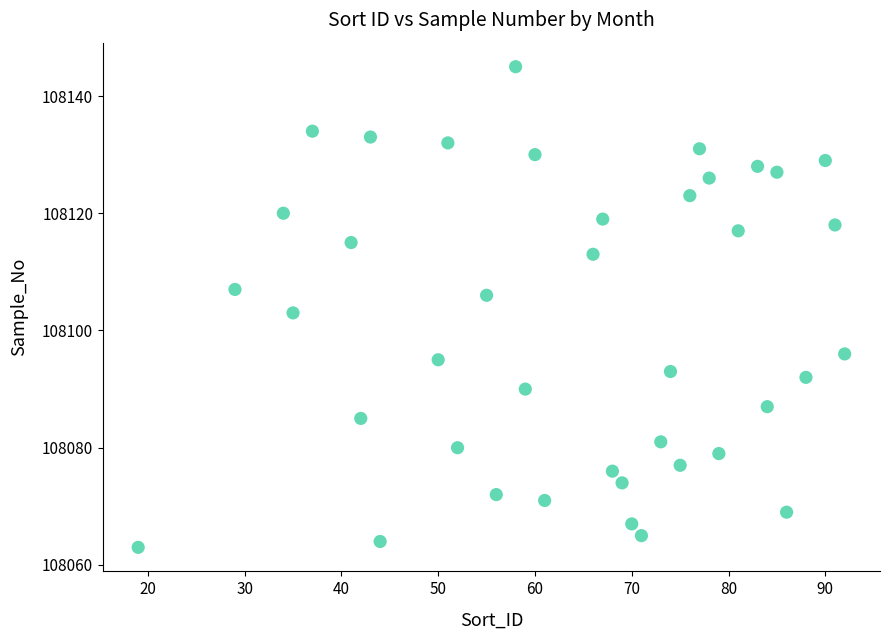

What is the range of X values (max minus min)?

73